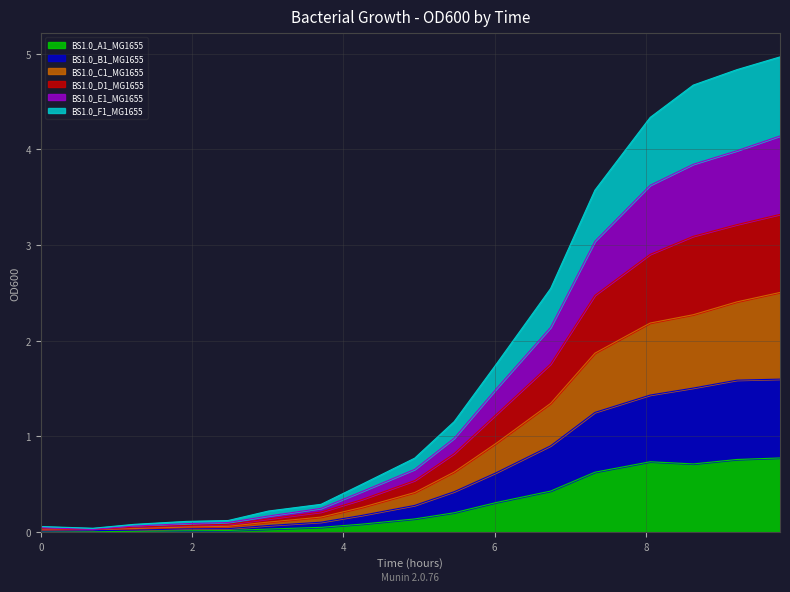

What is the highest value of the BS1.0_A1_MG1655 series?

0.8